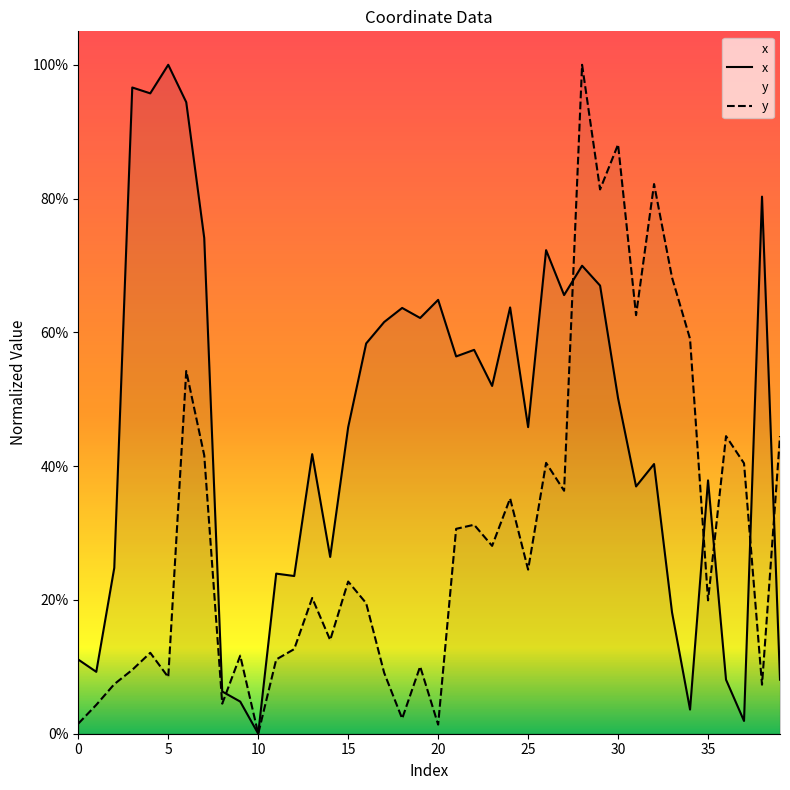

Read the y value at 25.

24.5